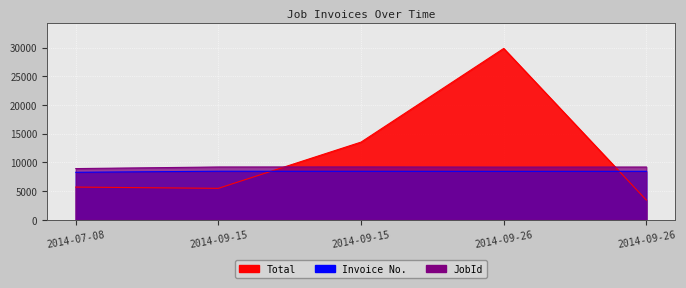

List the series in order of their overall mean, highest first.

Total, JobId, Invoice No.